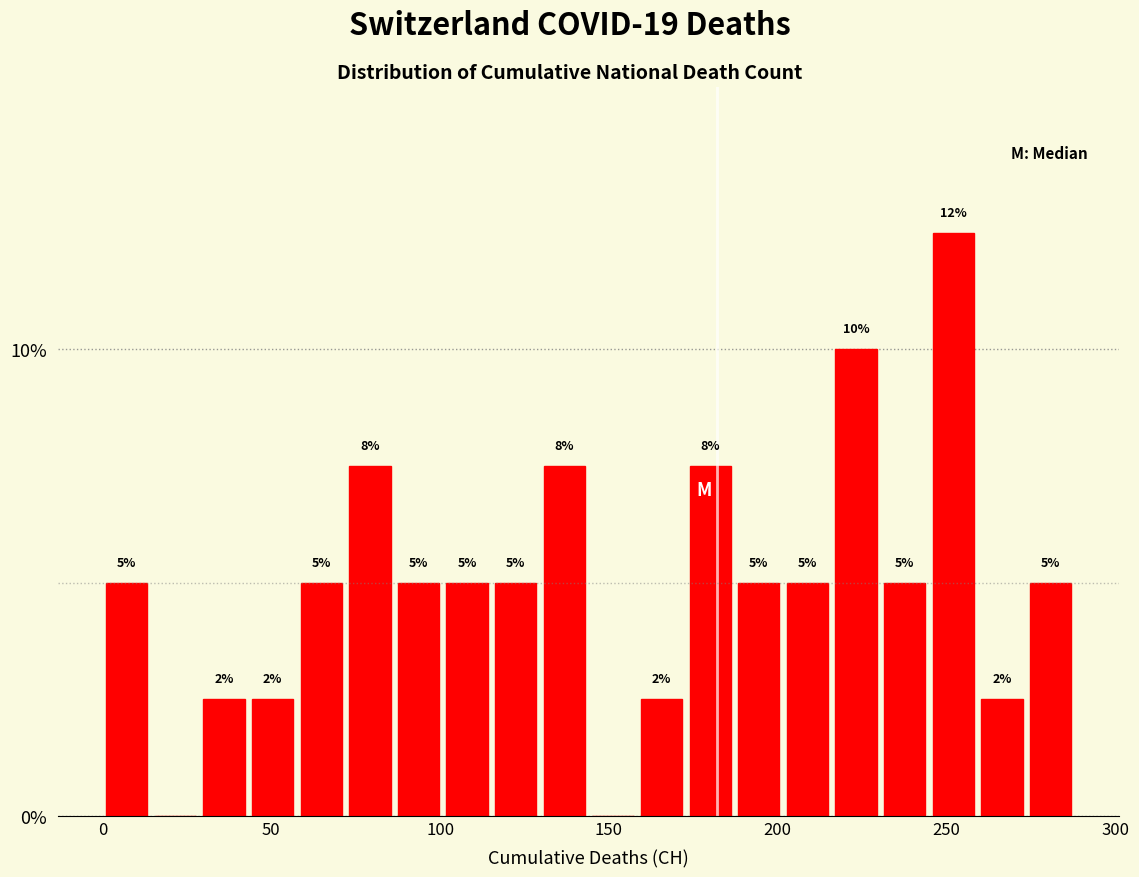

Read against the x-axis, roughly where is the centre of the tallest bar?

250